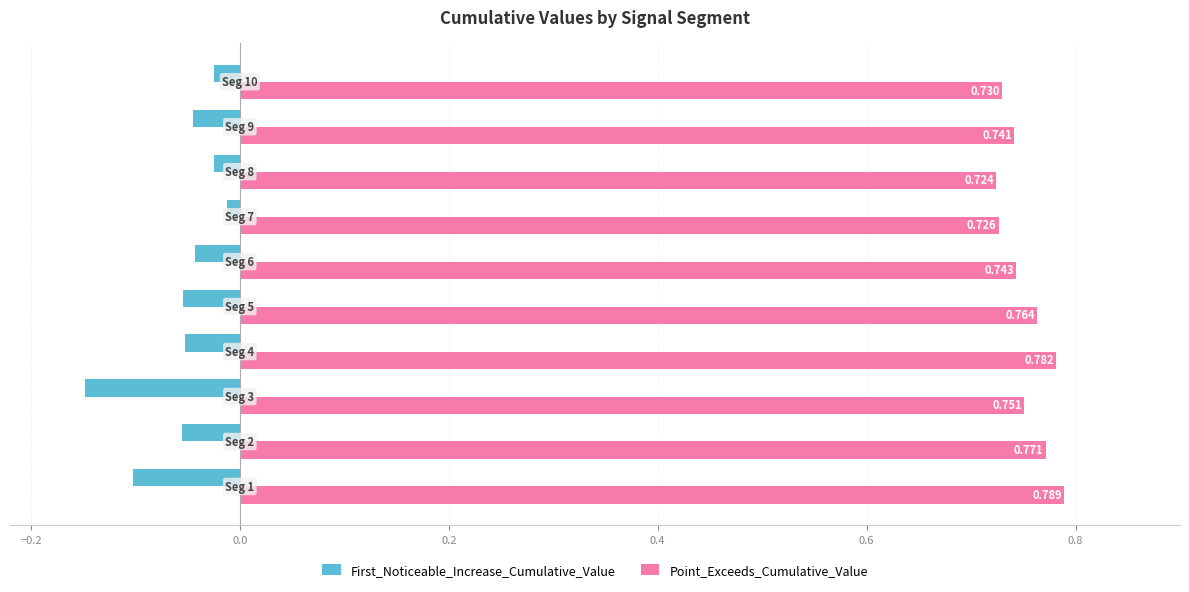

Which series has the largest range (max minus min)?

First_Noticeable_Increase_Cumulative_Value